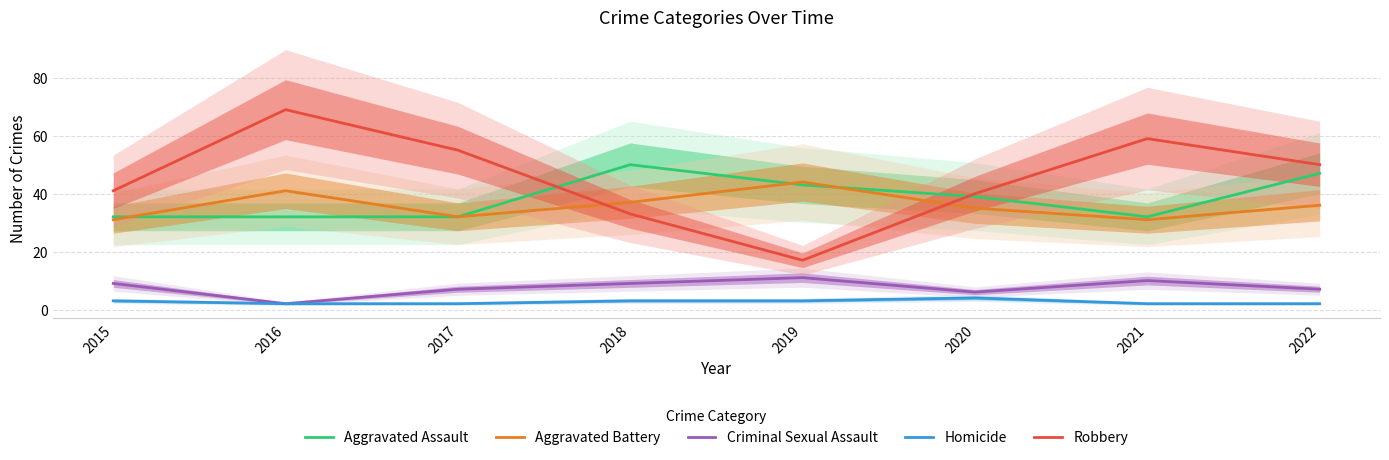

True or false: Criminal Sexual Assault has more than 0 interior local peaks.

True